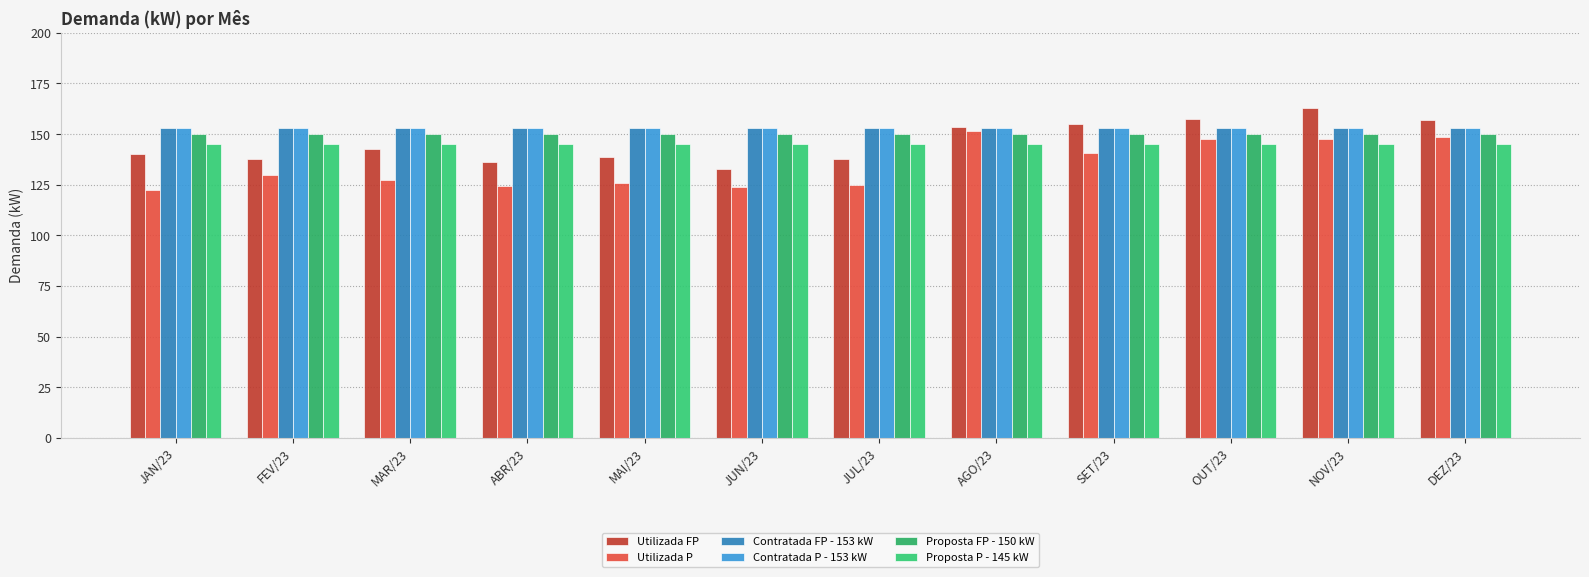

What is the label of the 7th bar from the right?

JUN/23